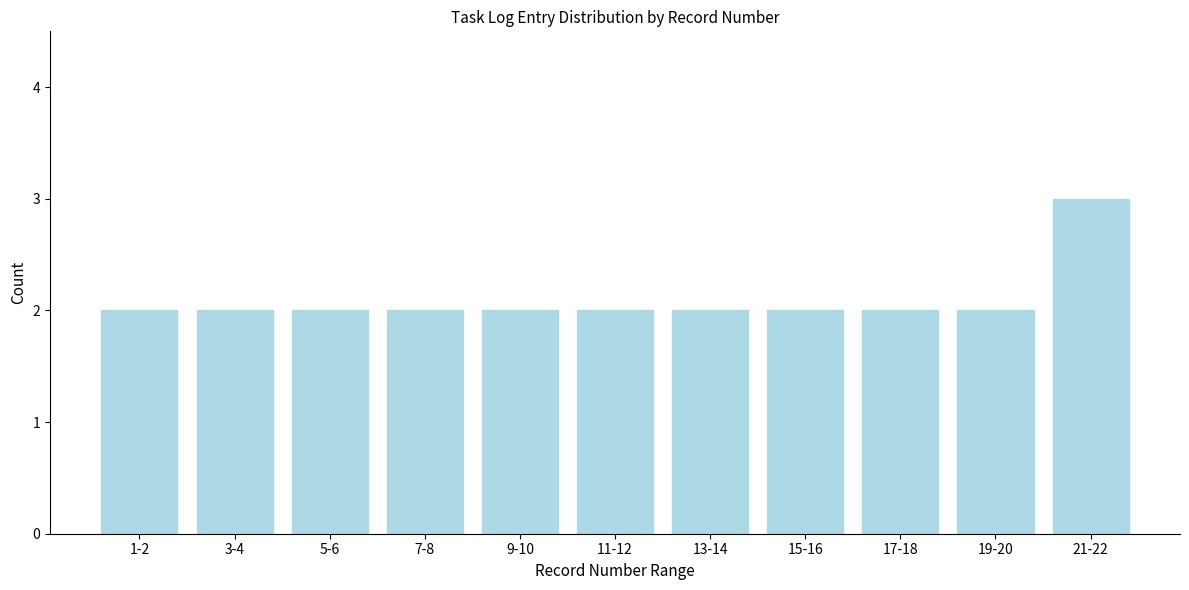

Reading left to right, list all the values displayed in this chart.

1-2=2	3-4=2	5-6=2	7-8=2	9-10=2	11-12=2	13-14=2	15-16=2	17-18=2	19-20=2	21-22=3